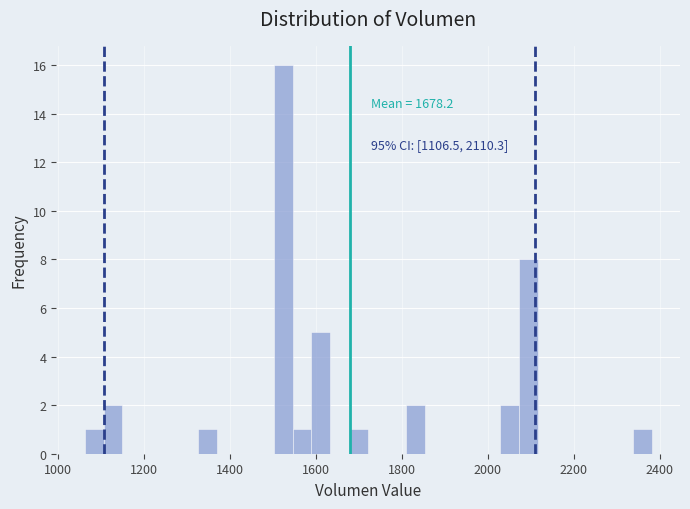

Read against the x-axis, roughly where is the centre of the tallest bar?

1520